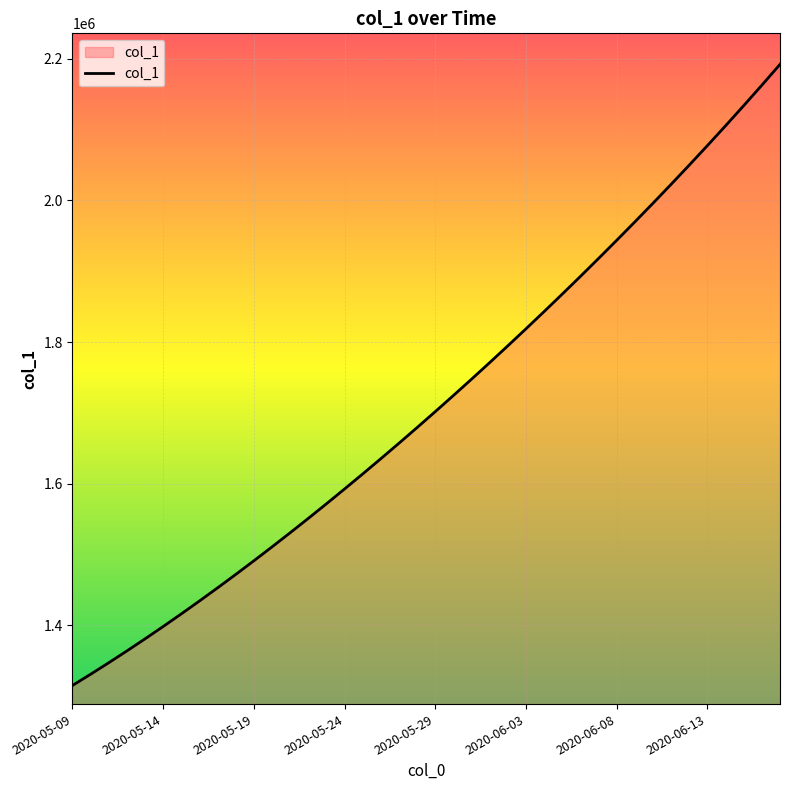

What is the greatest value displayed?

2192182.0